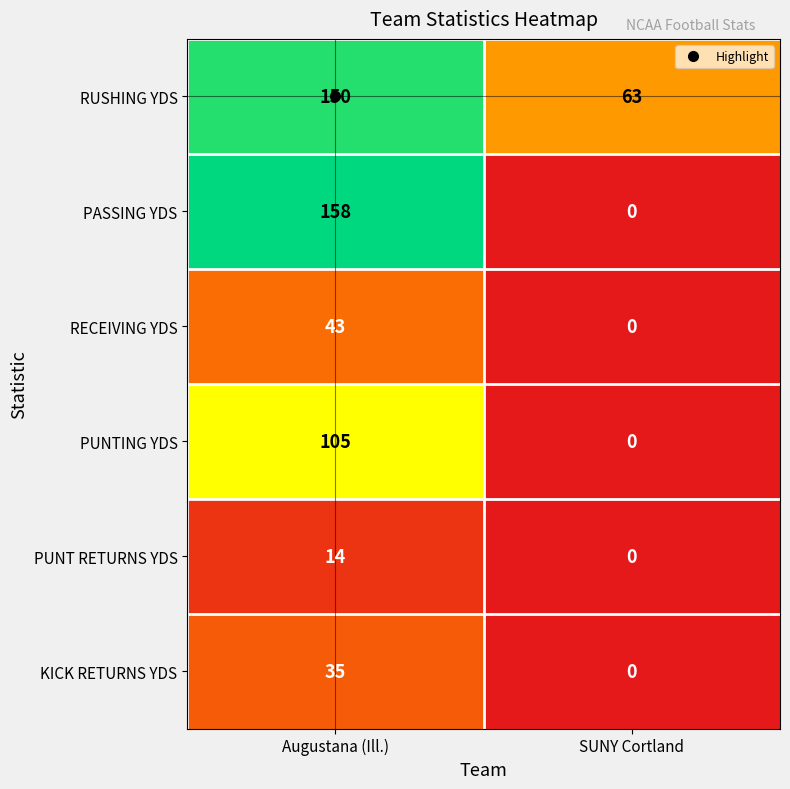

What is the approximate value of PASSING YDS at Augustana (Ill.)?

158